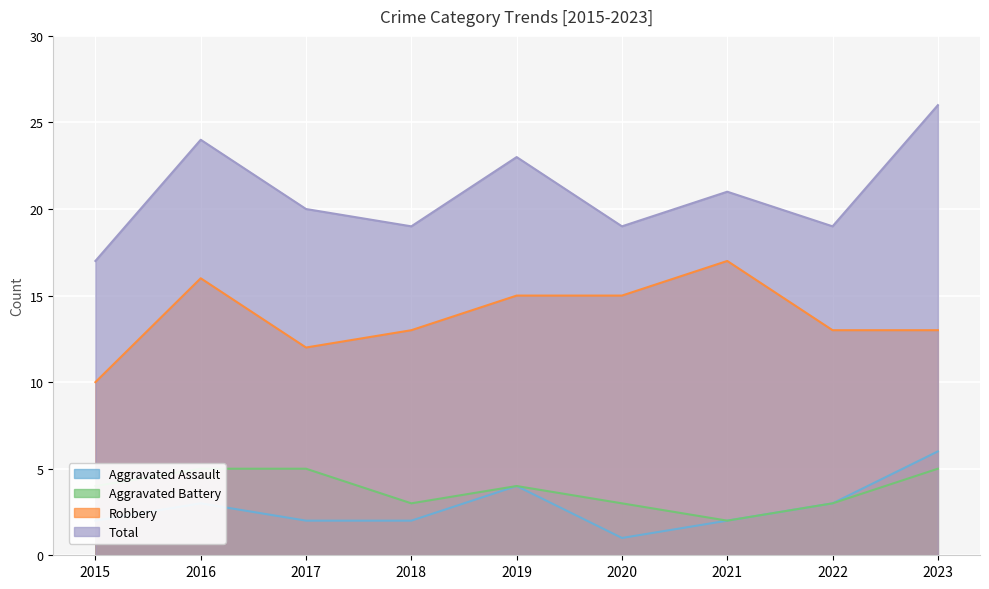

Which series changed the most between 2020 and 2023?

Total